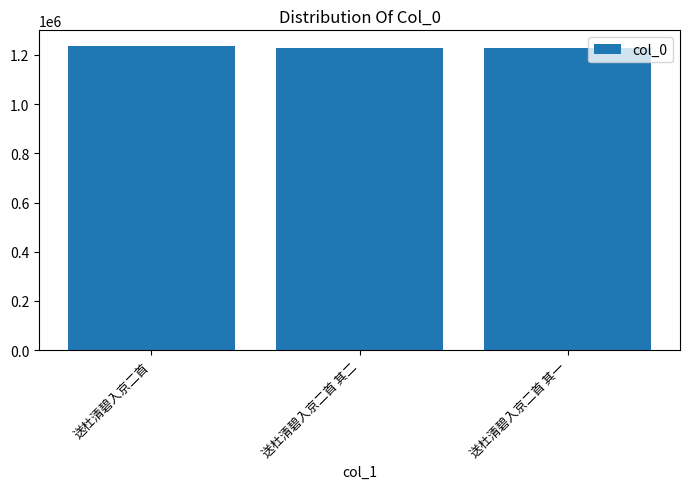

Read the value at 送杜清碧入京二首, to the nearest 100.

1237600